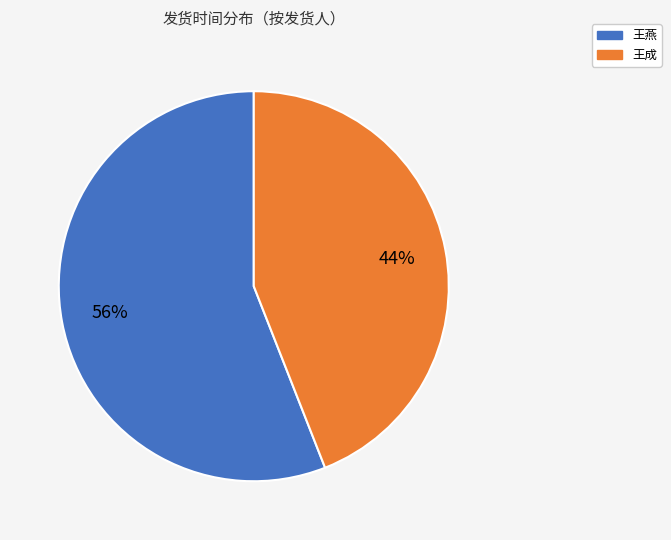

To the nearest percent, what is the average slice percentage?

50%